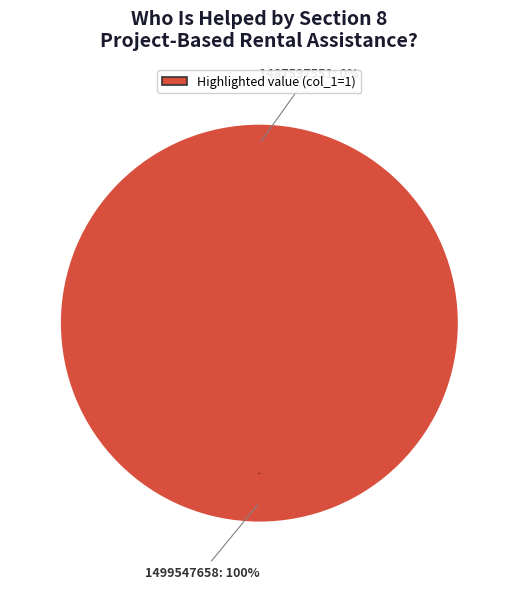

To the nearest percent, what is the average slice percentage?

50%